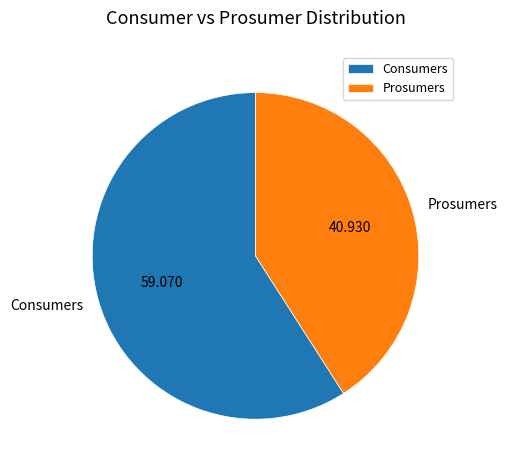

Between Prosumers and Consumers, which is larger?

Consumers